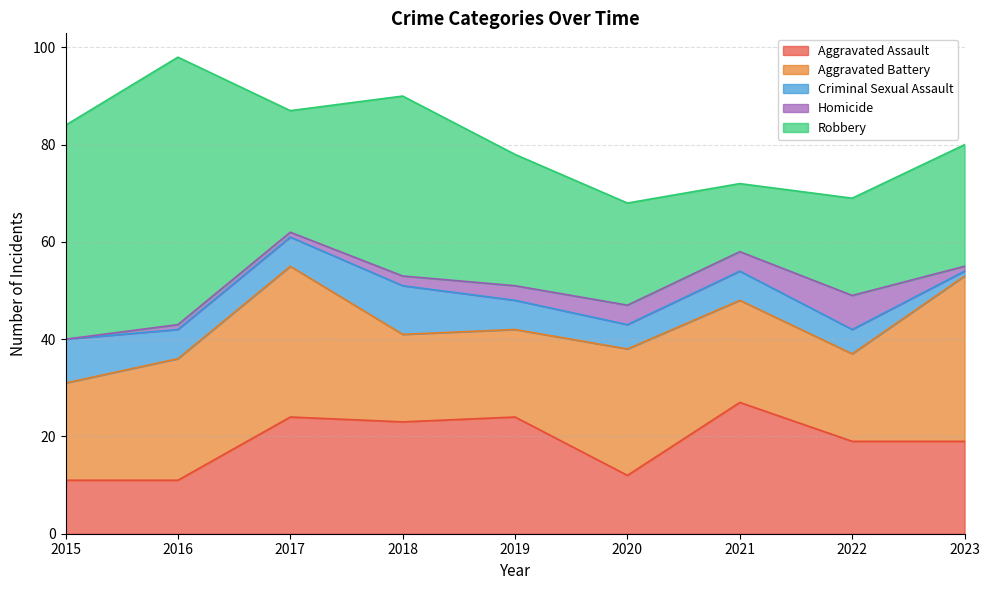

Between 2023 and 2015, which is larger?

2023